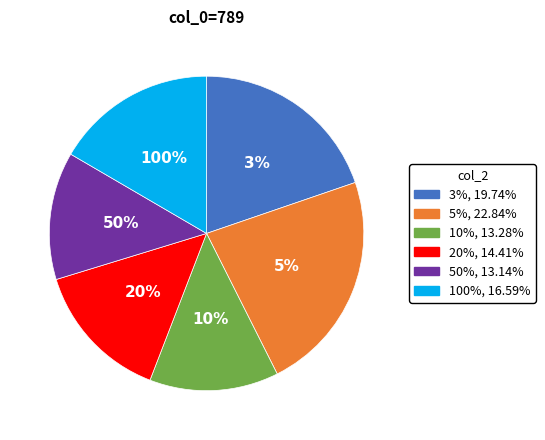

Is there a majority slice in this chart?

No